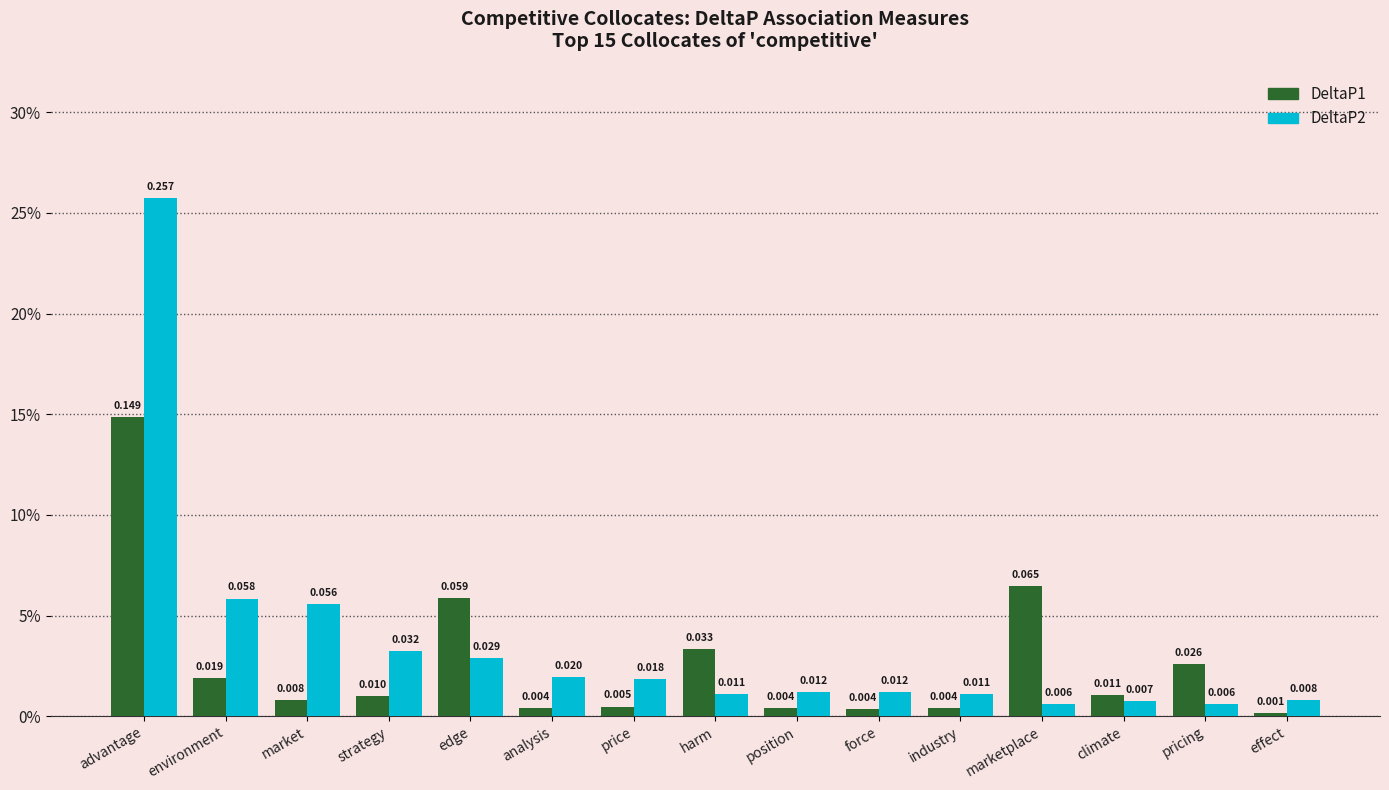

What position from the left is advantage?

1